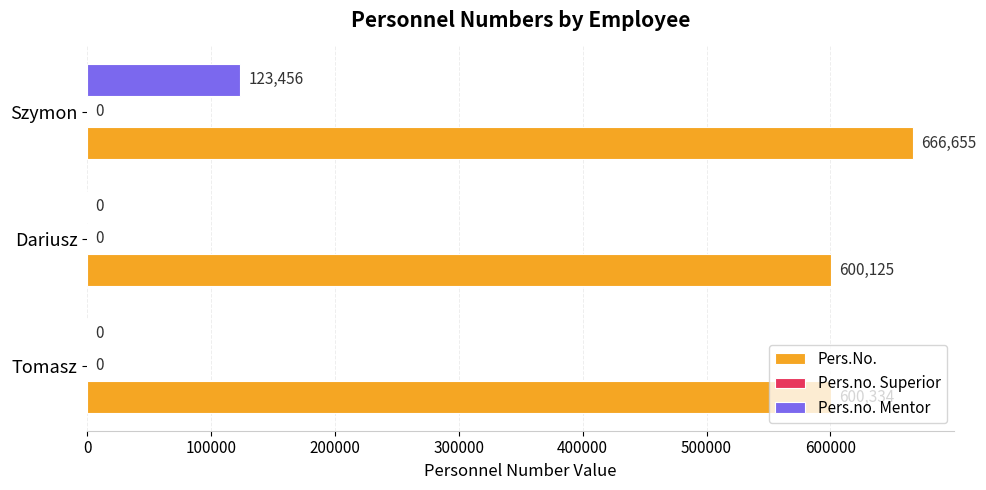

How many Pers.no. Mentor values are between 0 and 123456?

3